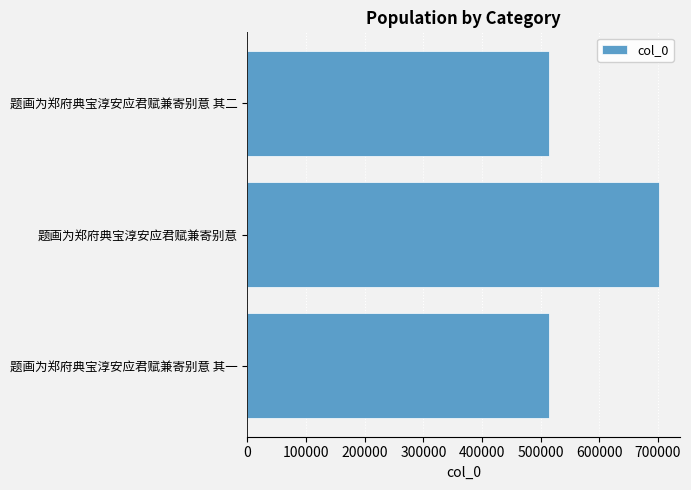

True or false: the data shows 1097108 at 题画为郑府典宝淳安应君赋兼寄别意.

False